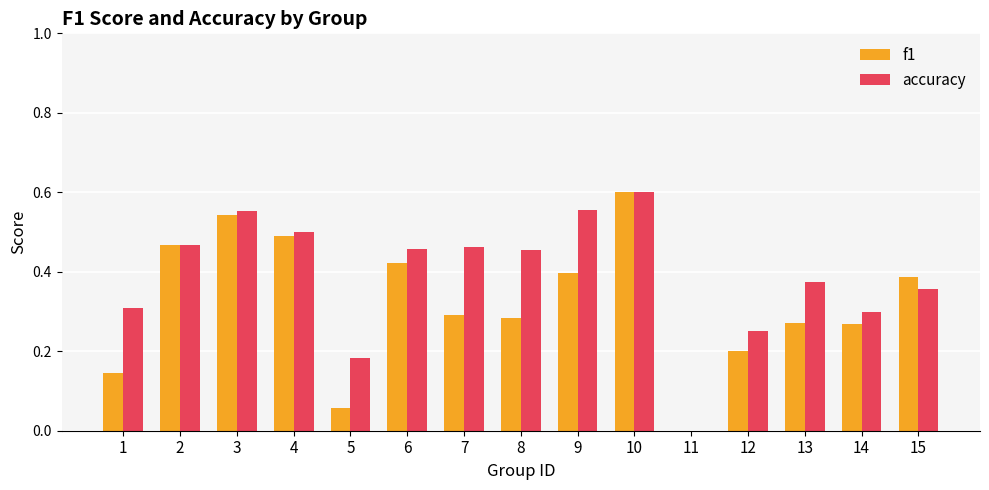

Are the bars grouped side by side (vs. stacked)?

Yes